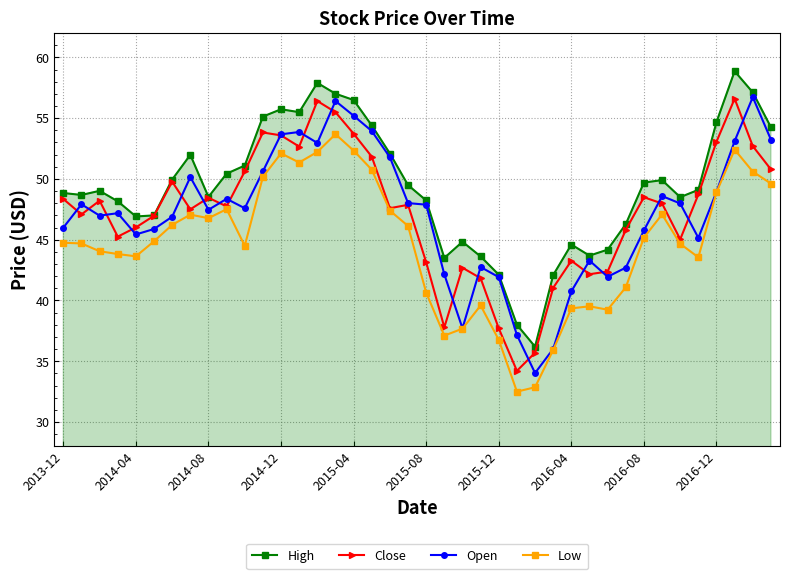

What is the maximum value for Open?

56.7